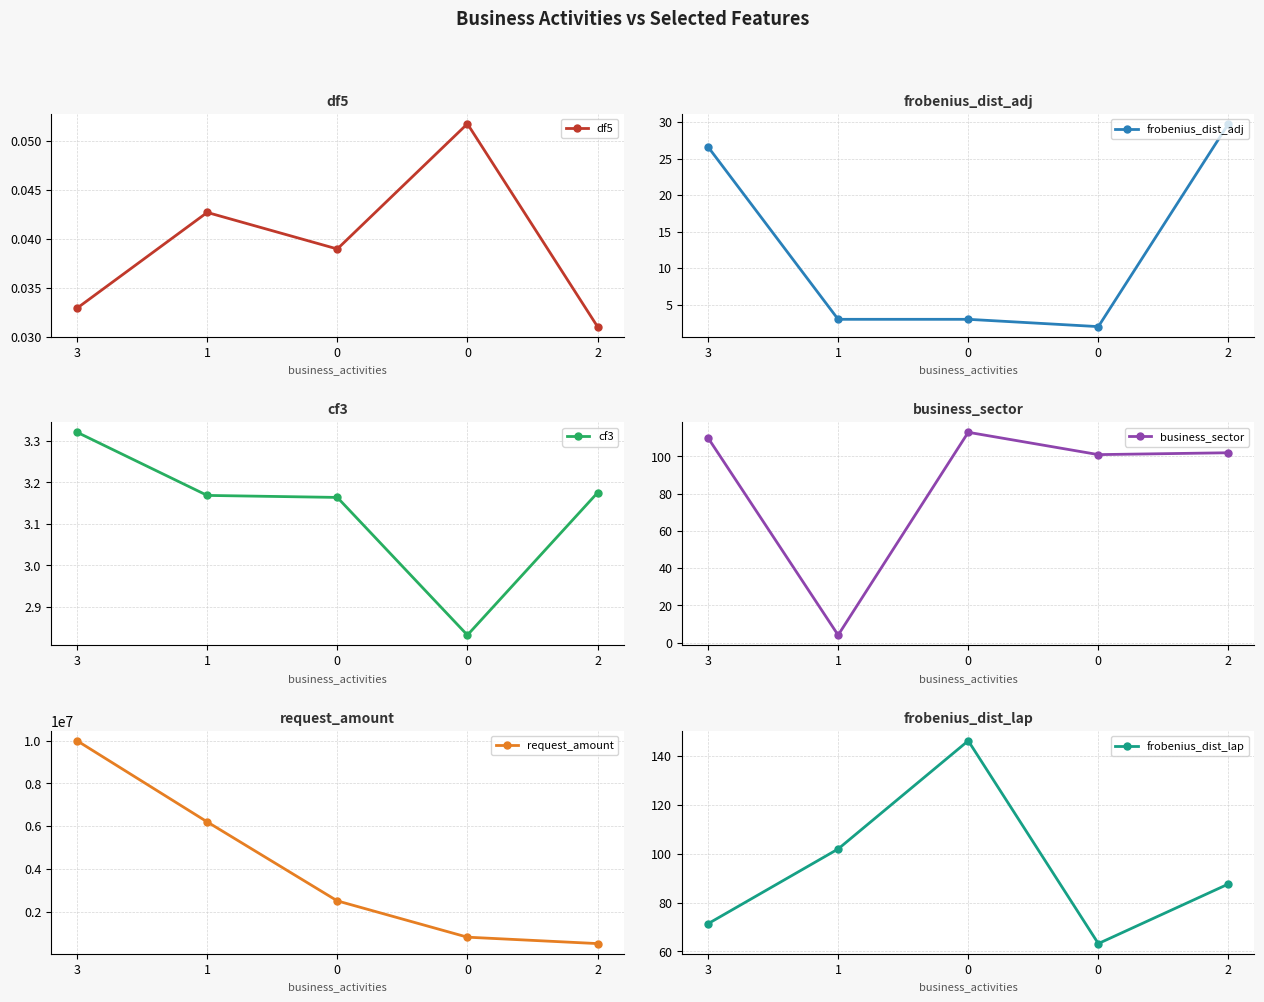

Reading right to left, what are all the values shown in this chart?

df5: 2=0.0	0=0.1	0=0.0	1=0.0	3=0.0
frobenius_dist_adj: 2=29.8	0=2.0	0=3.0	1=3.0	3=26.6
cf3: 2=3.2	0=2.8	0=3.2	1=3.2	3=3.3
business_sector: 2=102.0	0=101.0	0=113.0	1=4.0	3=110.0
request_amount: 2=500000.0	0=800000.0	0=2500000.0	1=6200000.0	3=10000000.0
frobenius_dist_lap: 2=87.6	0=63.2	0=146.2	1=101.9	3=71.3